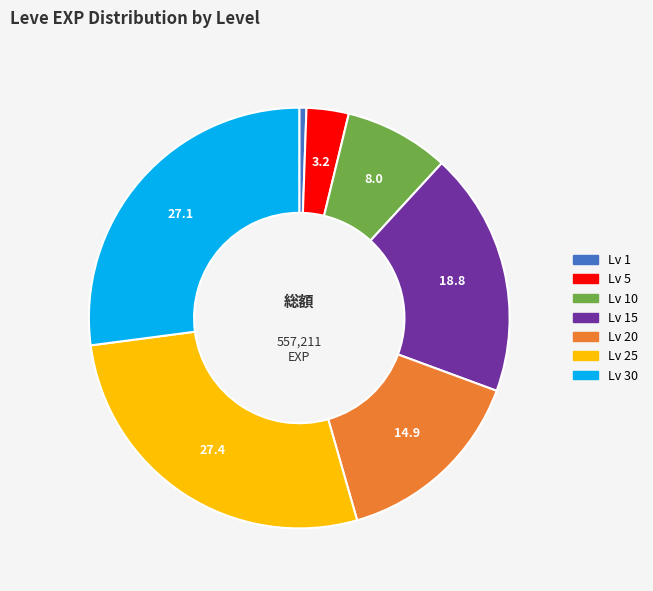

How many segments does this pie chart have?

7